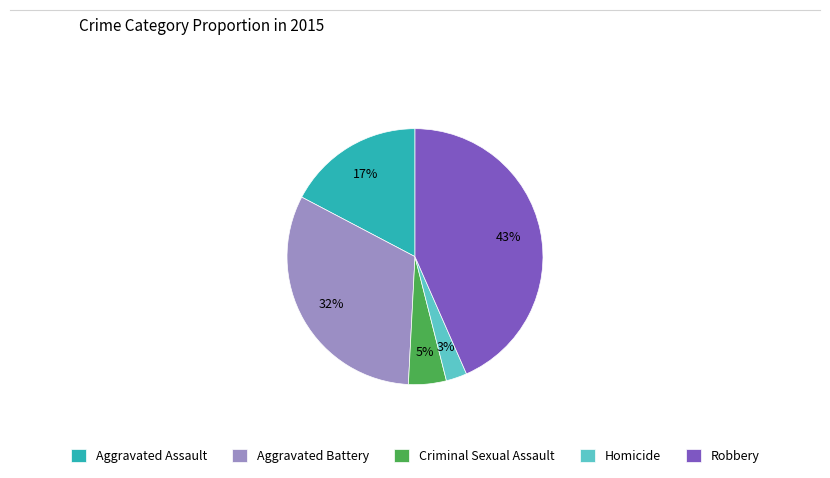

What percentage is the Aggravated Assault slice, to the nearest percent?

17%